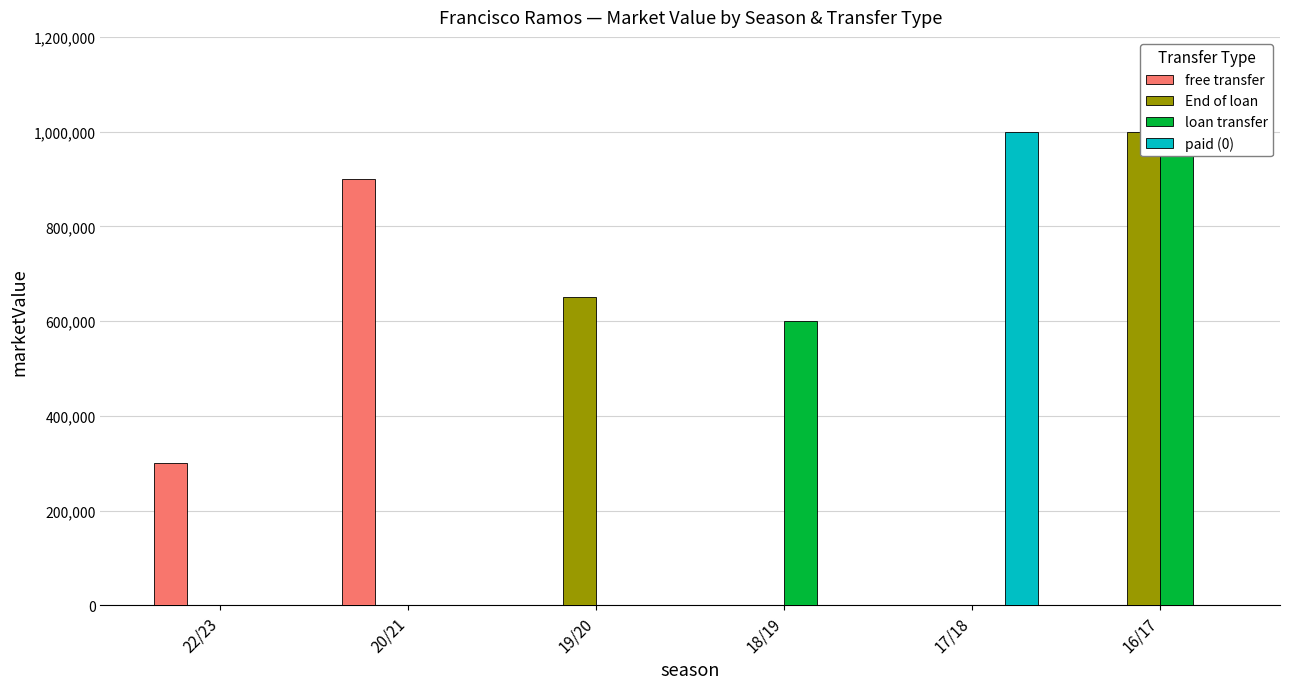

What position from the right is 18/19?

3